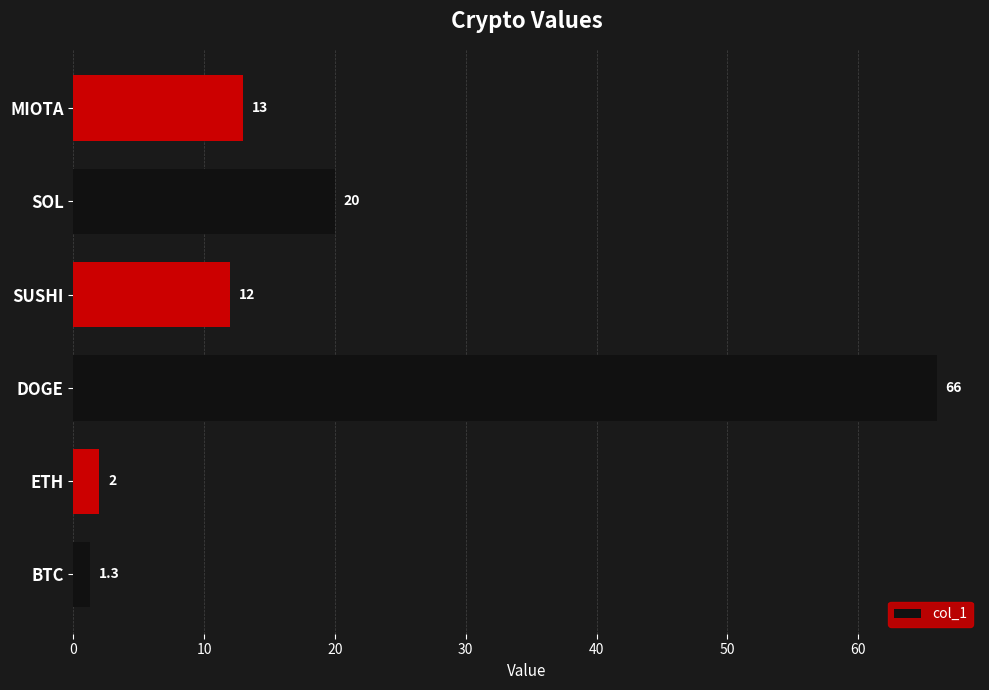

What is the sum of all values?

114.3